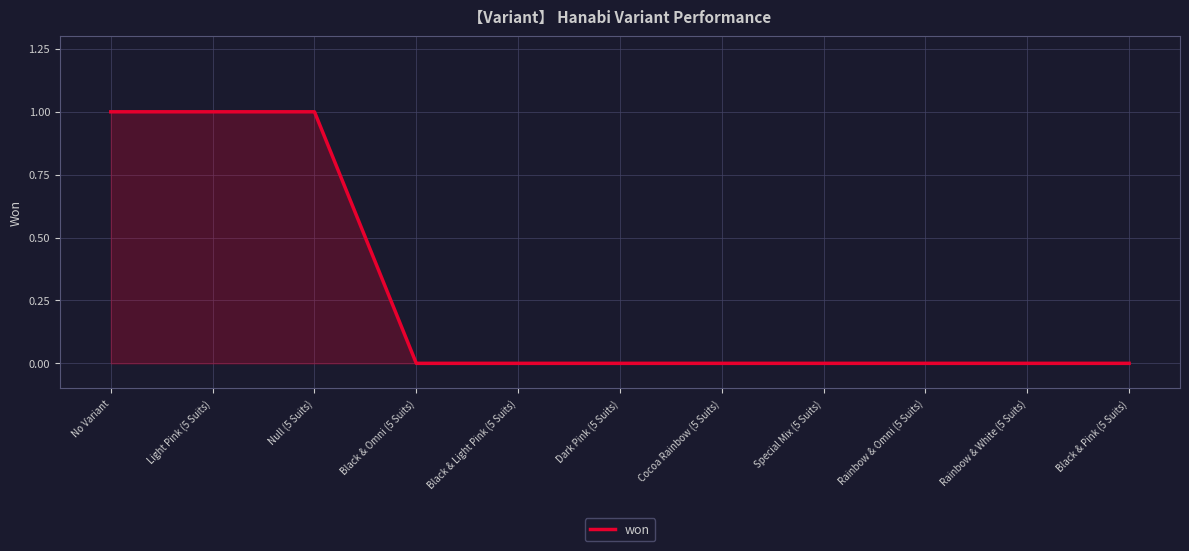

What is the sum of all values?

3